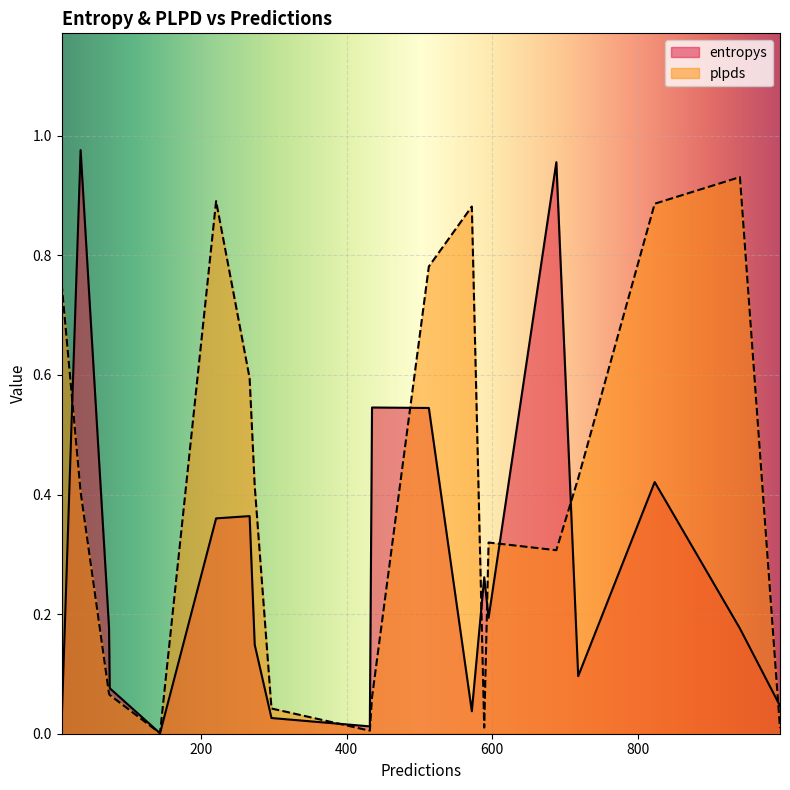

True or false: plpds and entropys cross at least once.

True